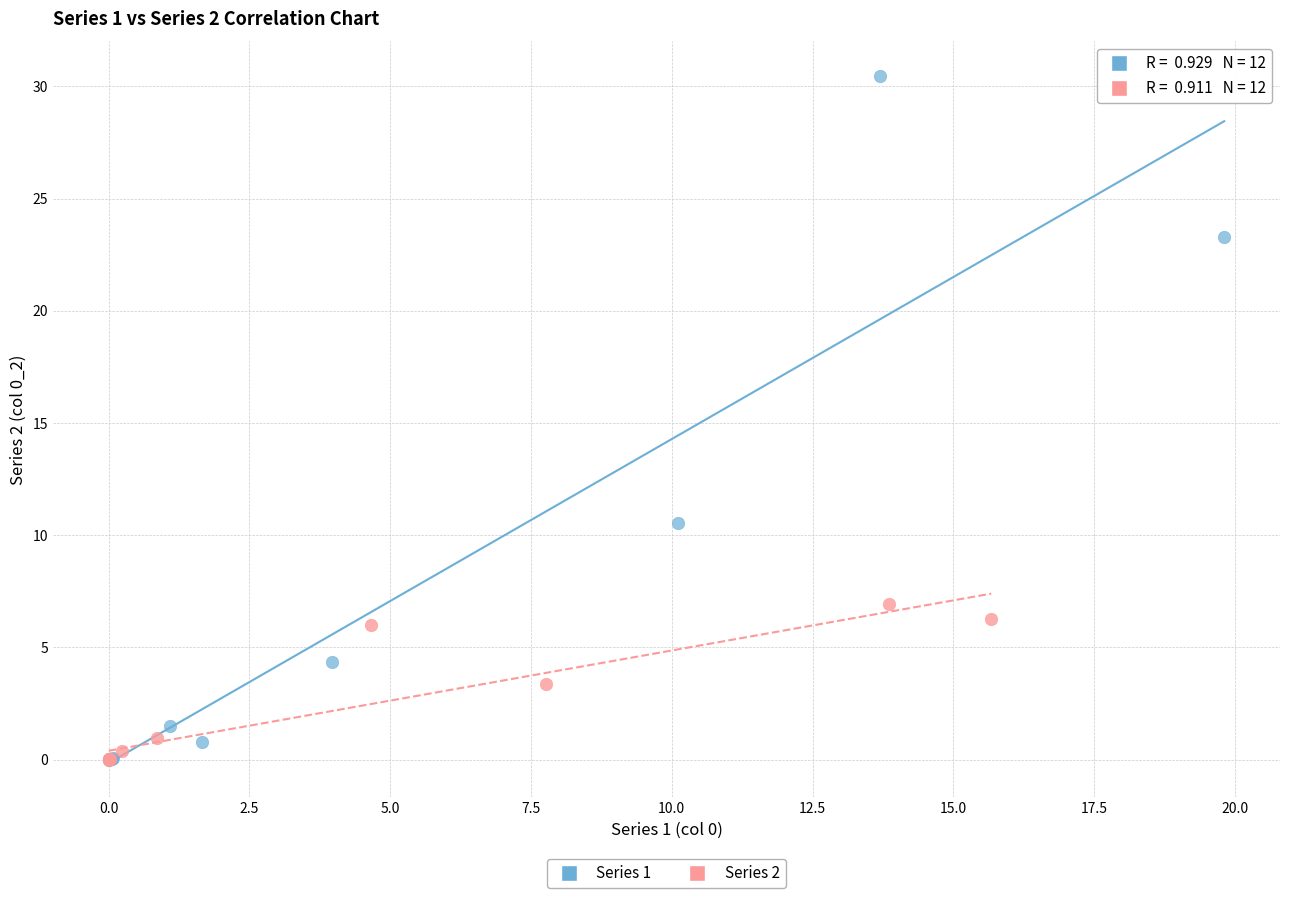

Which series has the widest spread of Y values?

Series 1